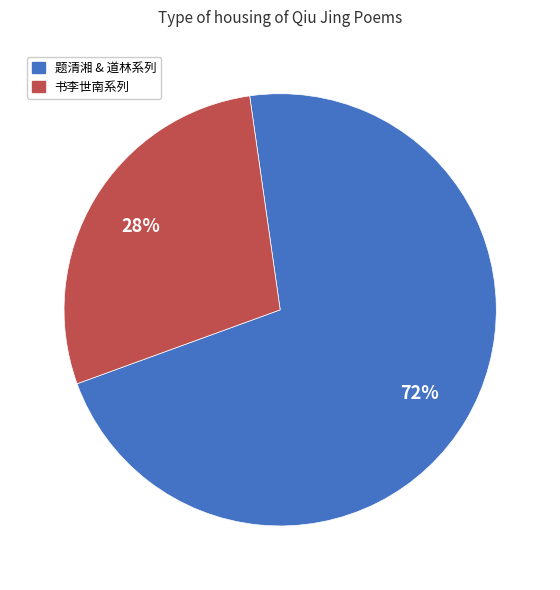

To the nearest percent, what is the average slice percentage?

50%